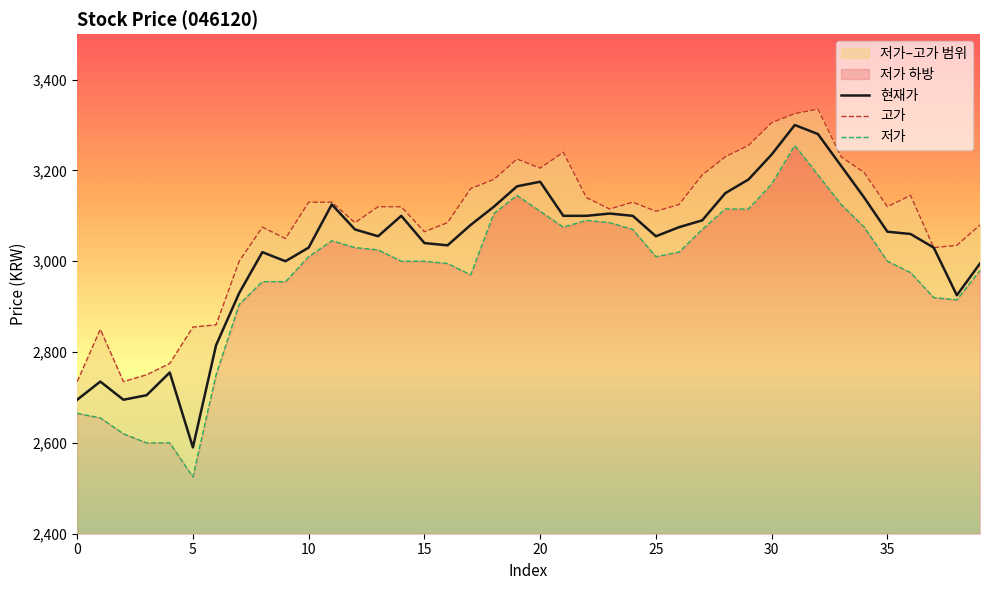

How many data points in 저가 are less than 3010?

19